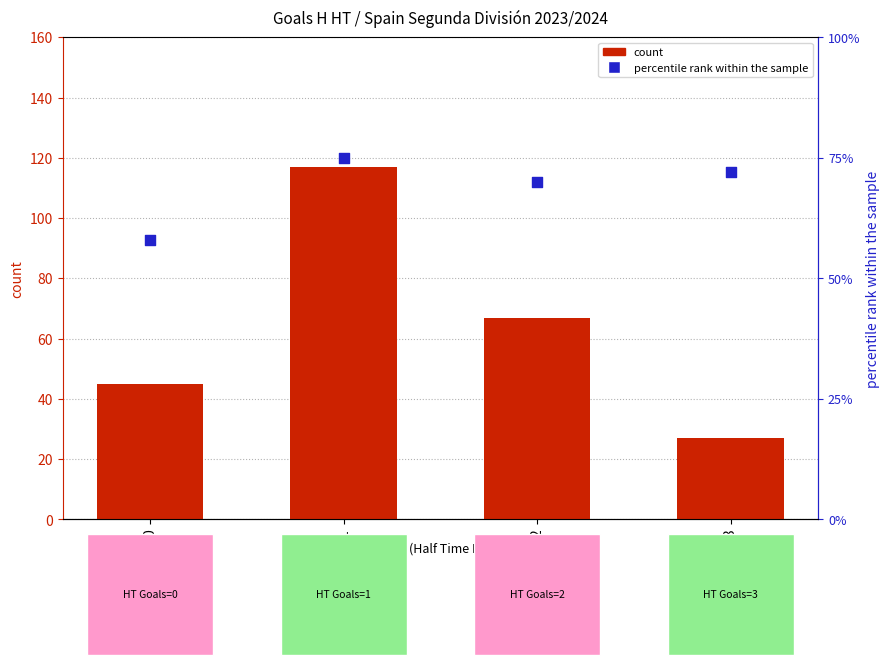

Which series has the largest Y range (max minus min)?

count